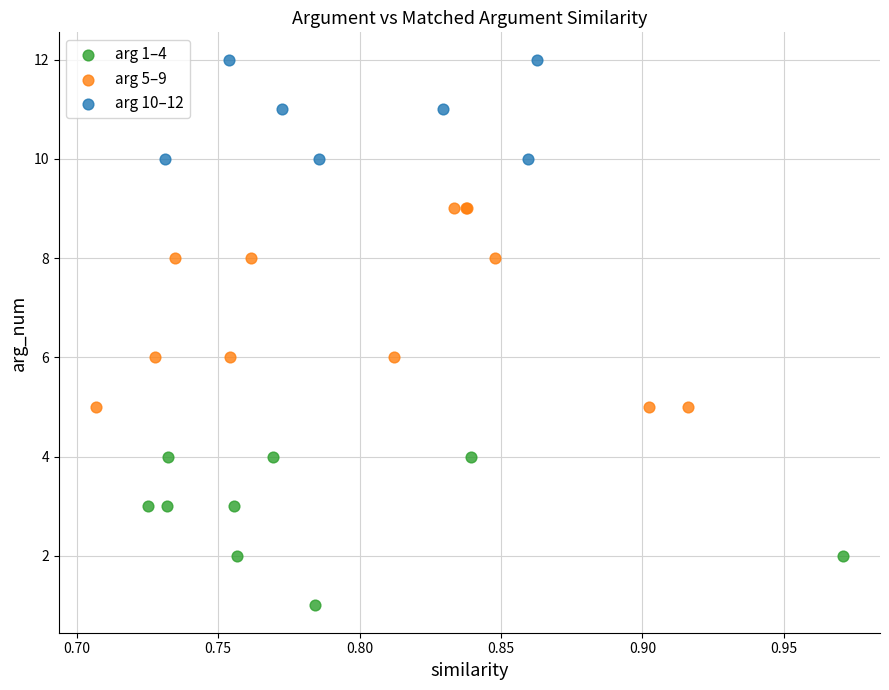

What are all the series names shown in the legend?

arg 1–4, arg 5–9, arg 10–12